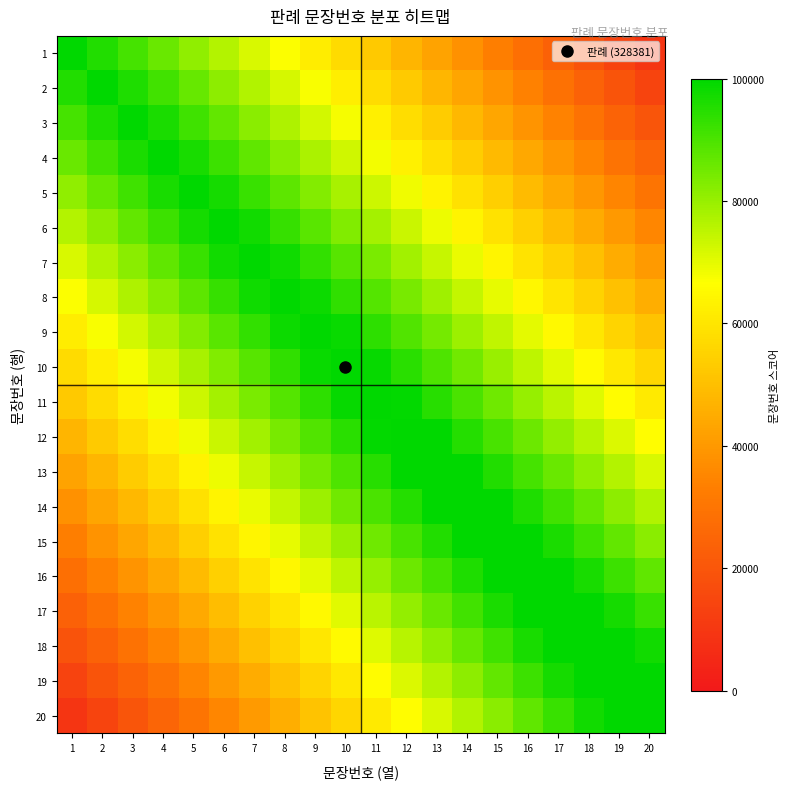

How many data points does each series have?

20